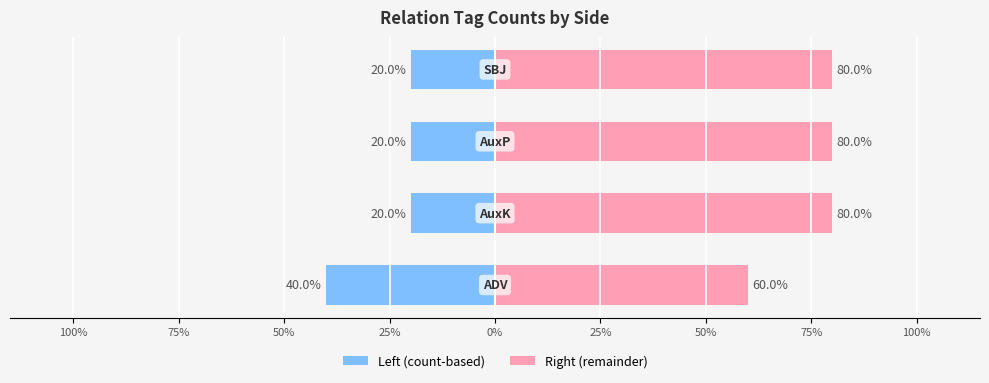

What is the approximate value of Left (count-based) at 75%, to the nearest 10?

-20